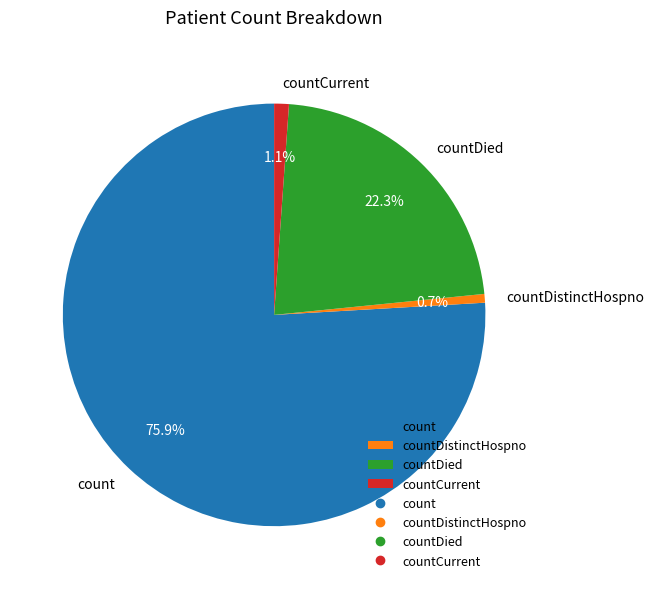

Which has a higher value, countDied or countCurrent?

countDied